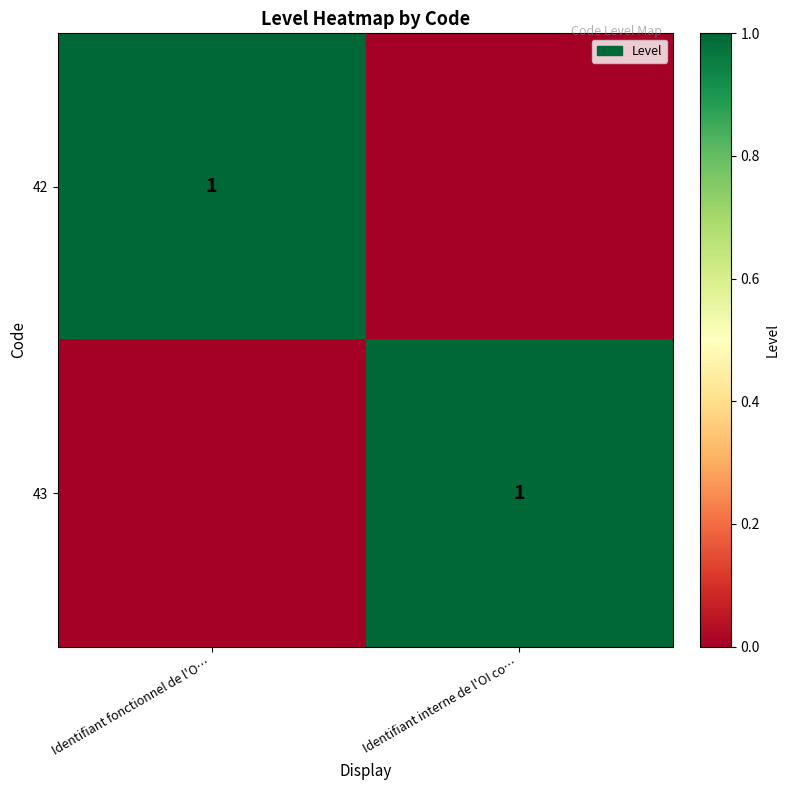

Is it true that 42 equals 2 at Identifiant fonctionnel de l'O…?

False